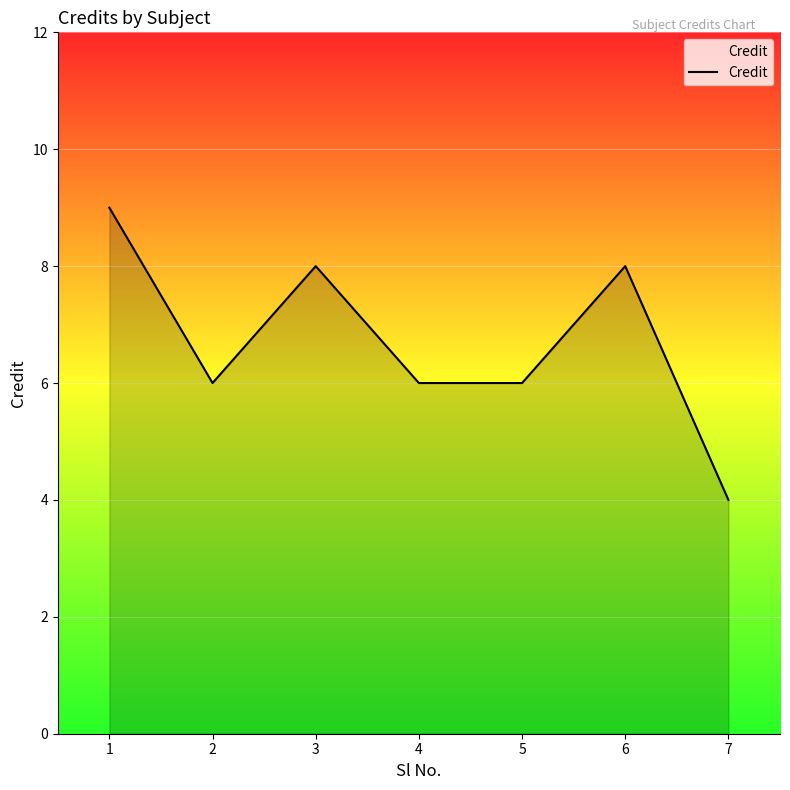

What is the approximate value at 1?

9